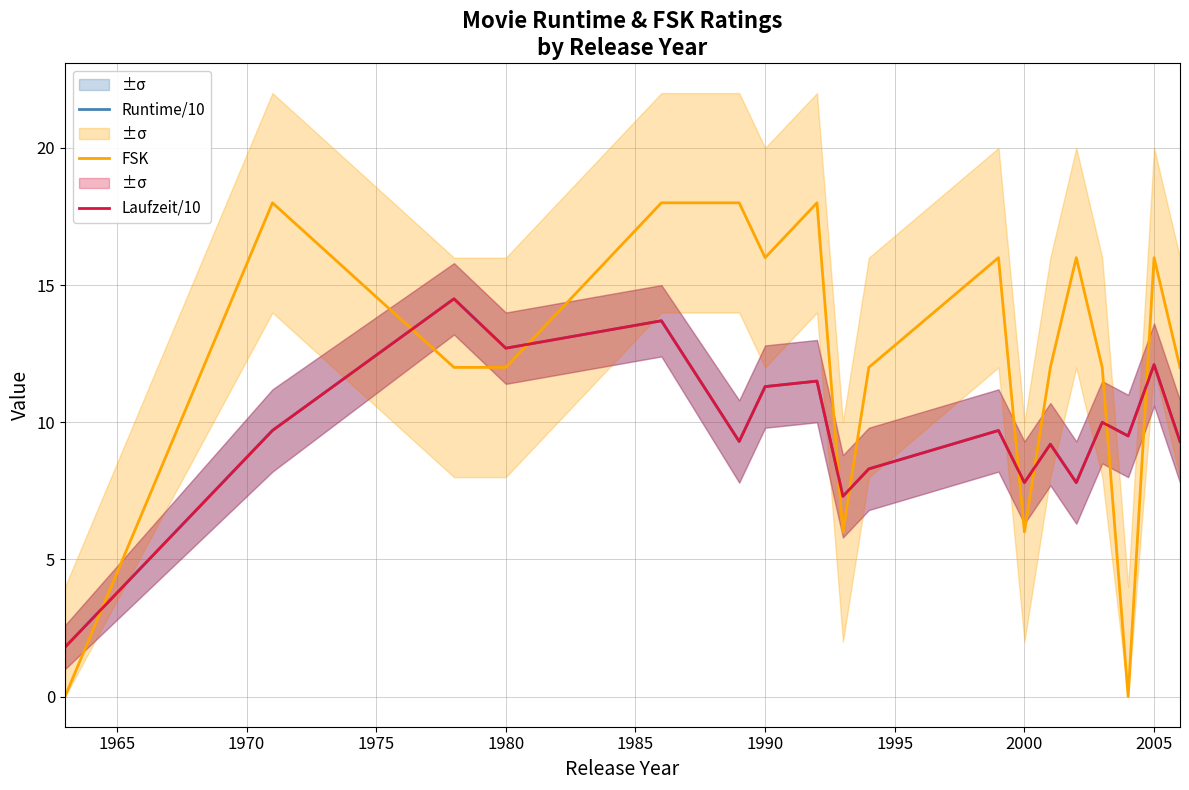

True or false: Runtime/10 and FSK intersect in this chart.

True